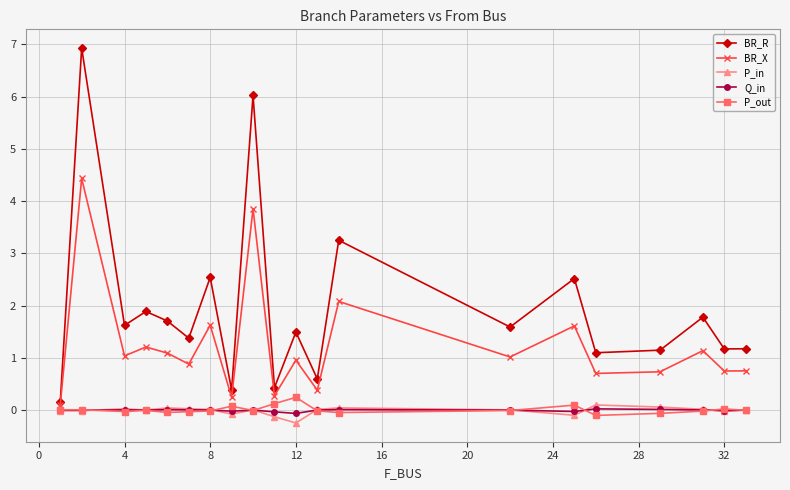

Which series has the largest total across all categories?

BR_R